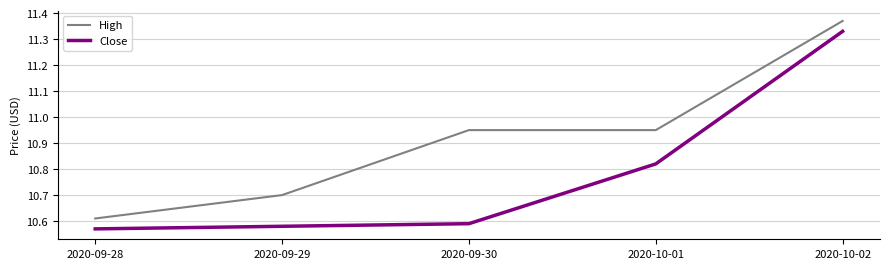

The High series shows 3.5 at 2020-09-28. True or false?

False